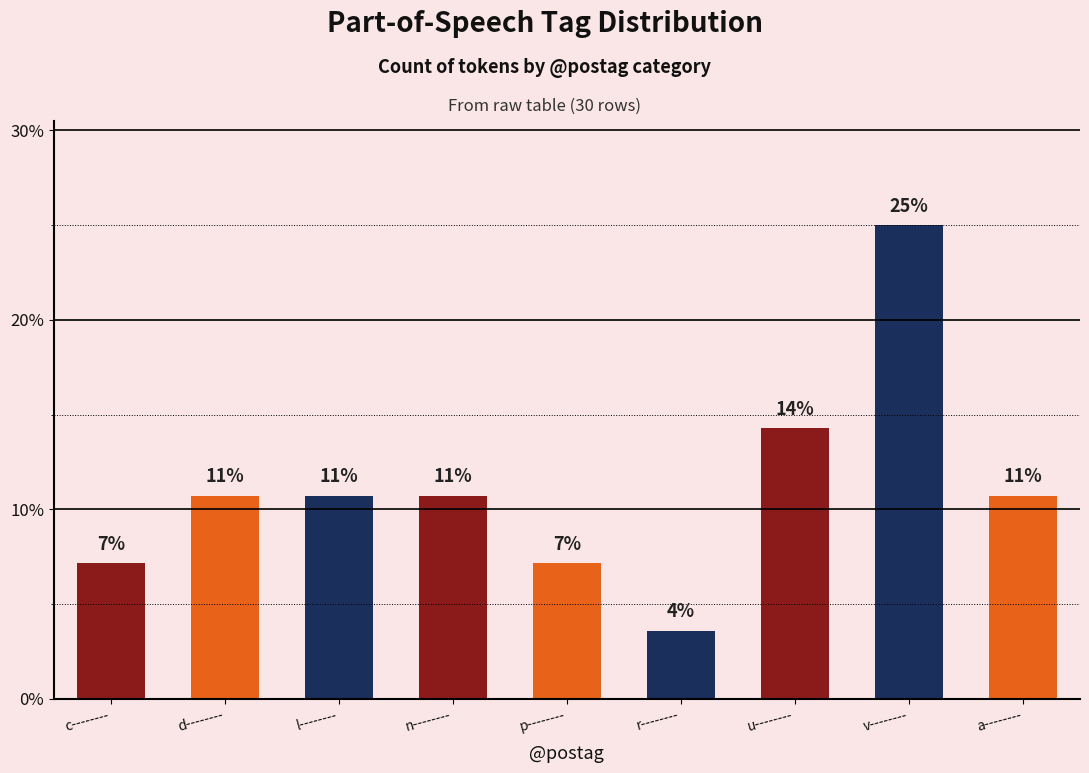

Does the chart contain any negative values?

No